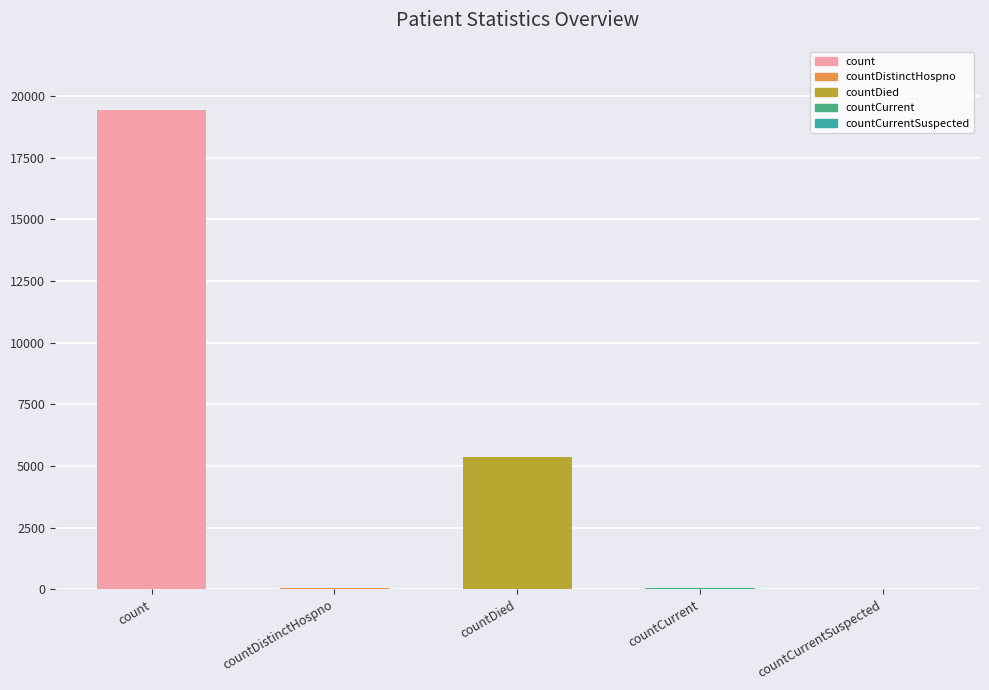

What is the change in value from countCurrent to countCurrentSuspected?

-60